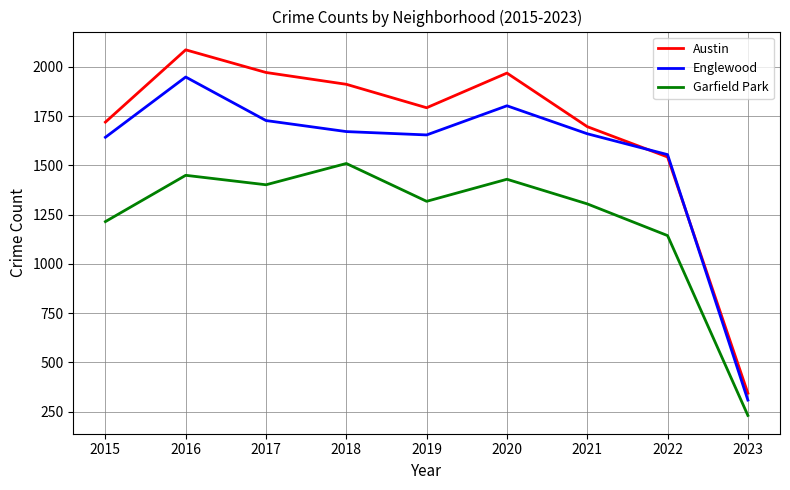

Rank the series by their average value, from highest to lowest.

Austin, Englewood, Garfield Park